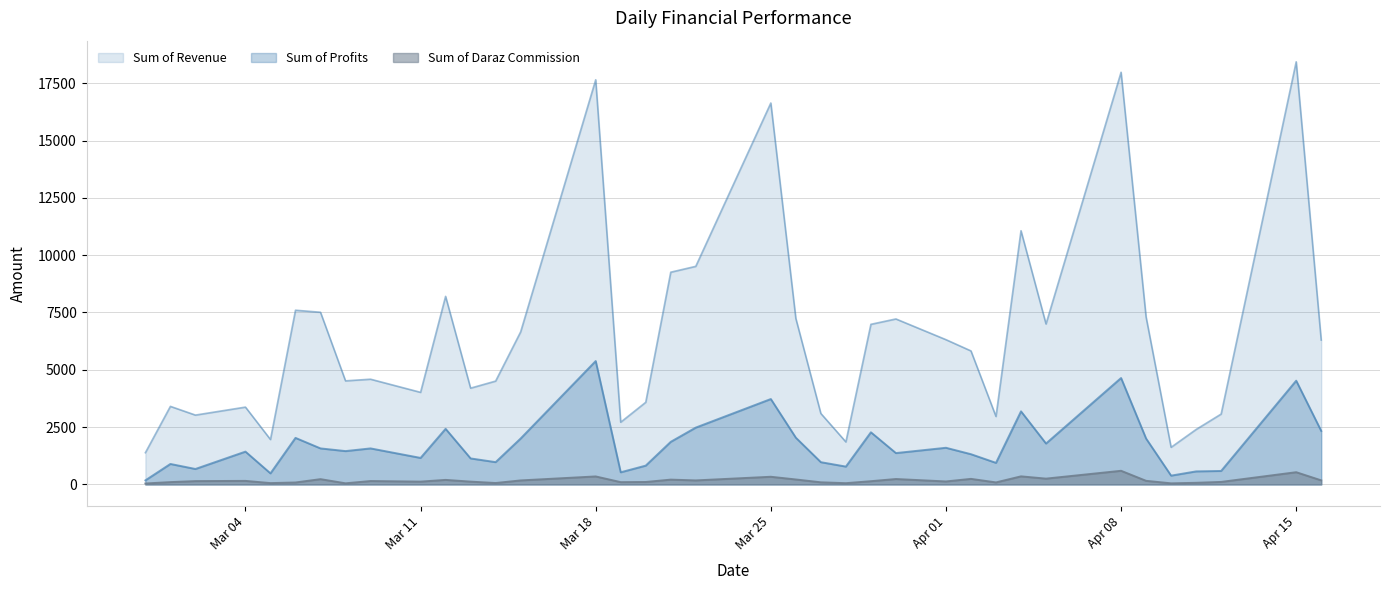

True or false: Sum of Daraz Commission and Sum of Profits cross at least once.

False